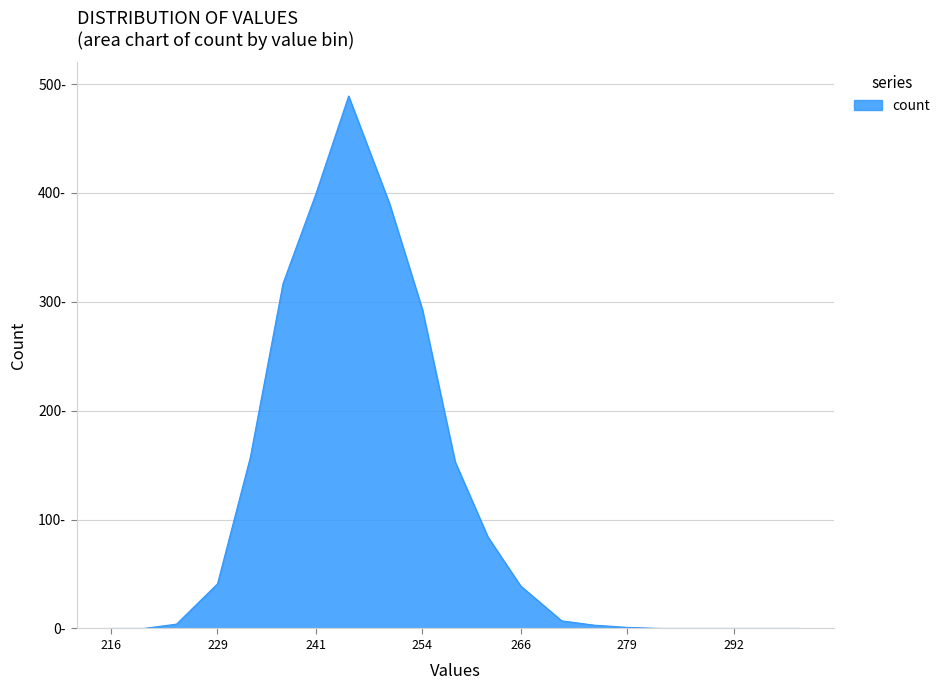

At which category does the data reach its first local peak?

245